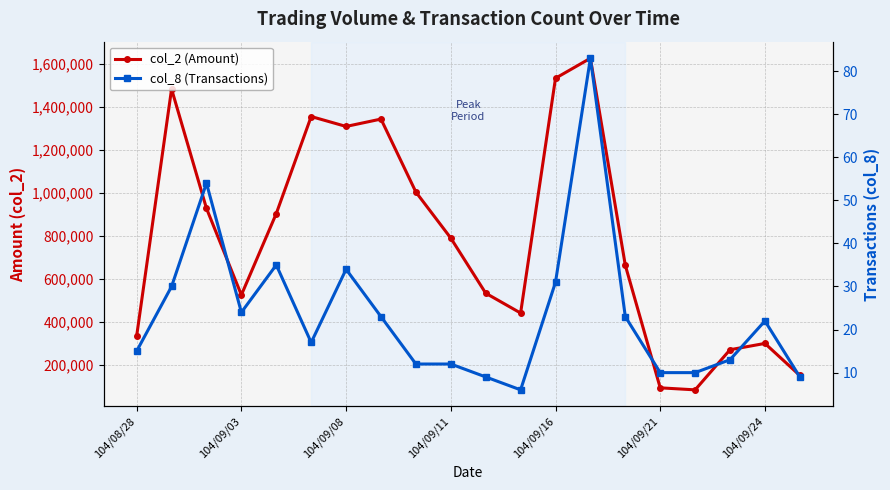

What is the sum of all col_8 (Transactions) values?

472